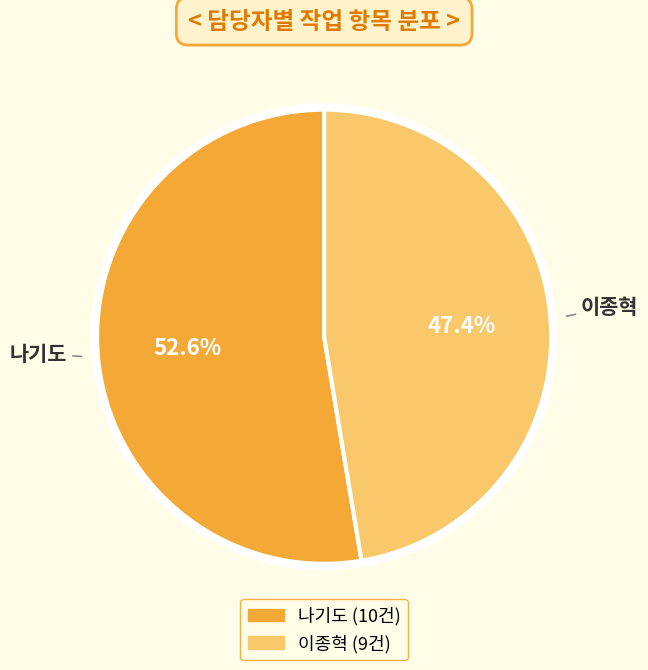

Is it true that 나기도 is 53% of the pie?

True